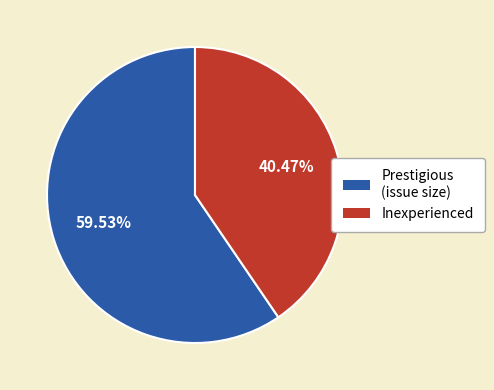

Rank the categories by value from highest to lowest.

Prestigious (issue size), Inexperienced